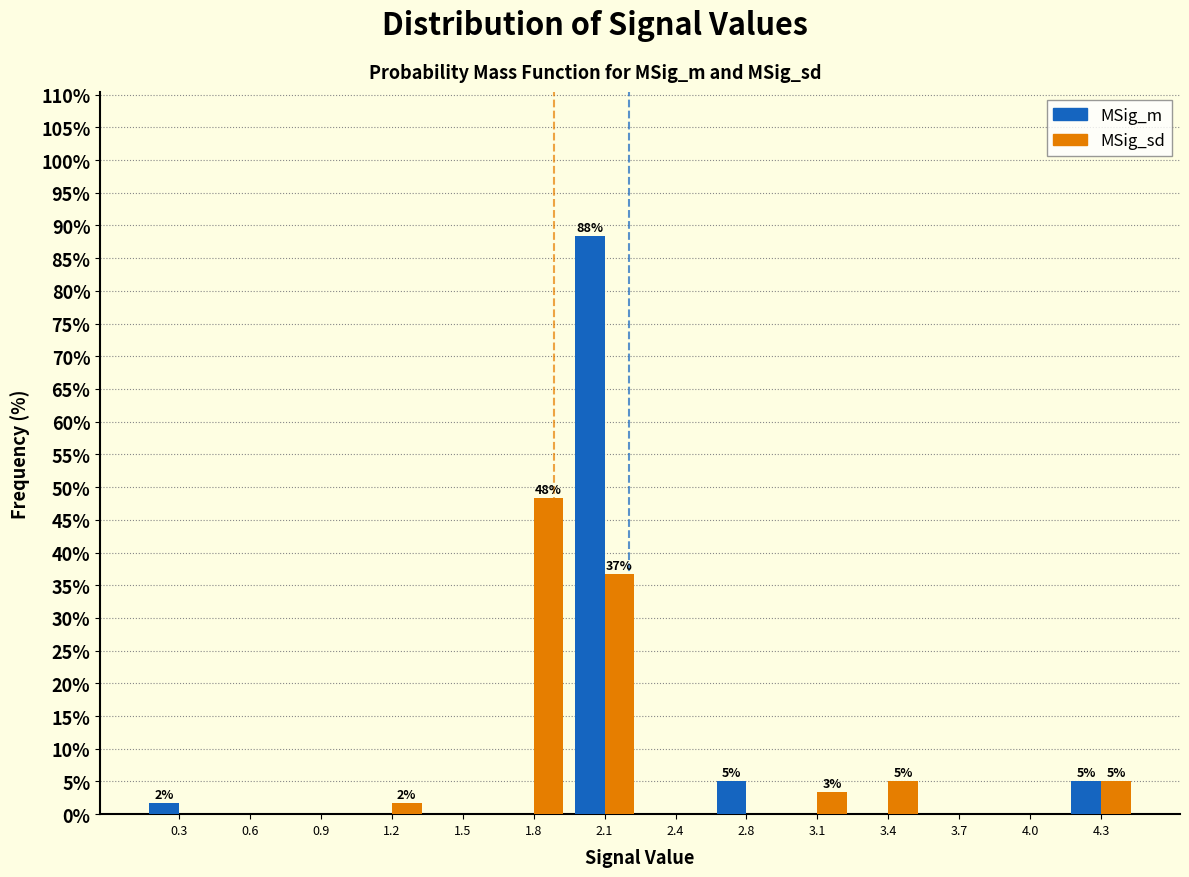

Reading left to right, what are all the values shown in this chart?

MSig_m: 0.3=1.7	0.6=0.0	0.9=0.0	1.2=0.0	1.5=0.0	1.8=0.0	2.1=88.3	2.4=0.0	2.8=5.0	3.1=0.0	3.4=0.0	3.7=0.0	4.0=0.0	4.3=5.0
MSig_sd: 0.3=0.0	0.6=0.0	0.9=0.0	1.2=1.7	1.5=0.0	1.8=48.3	2.1=36.7	2.4=0.0	2.8=0.0	3.1=3.3	3.4=5.0	3.7=0.0	4.0=0.0	4.3=5.0